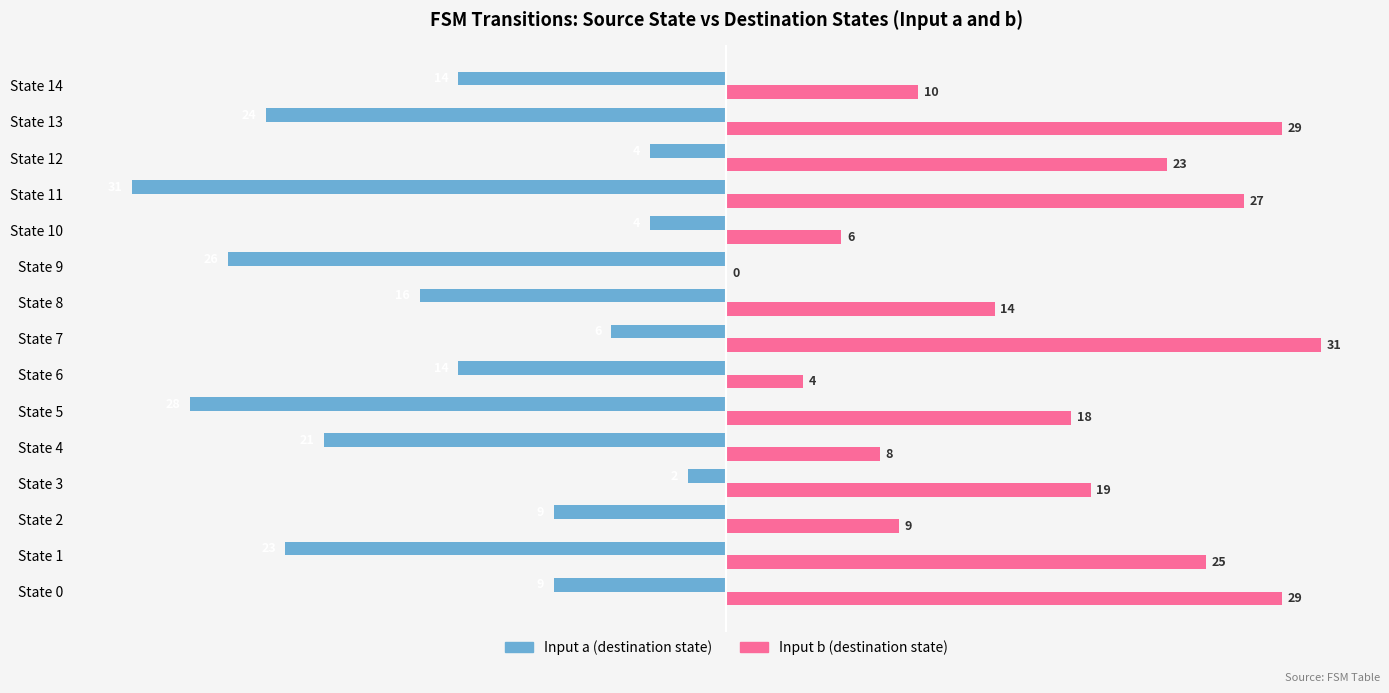

Which series has the largest total across all categories?

Input b (destination state)